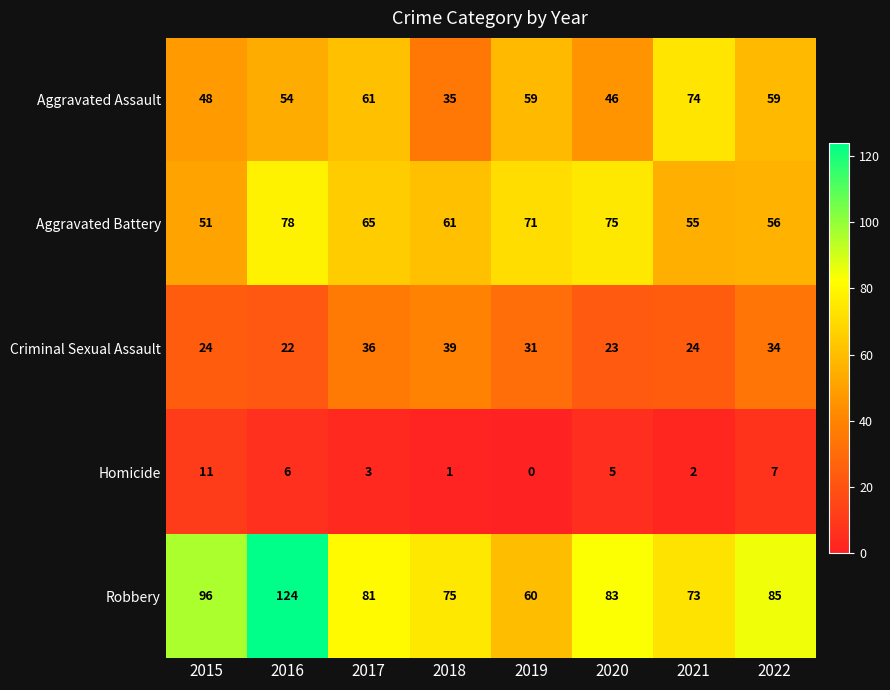

Which series has the largest total across all categories?

Robbery